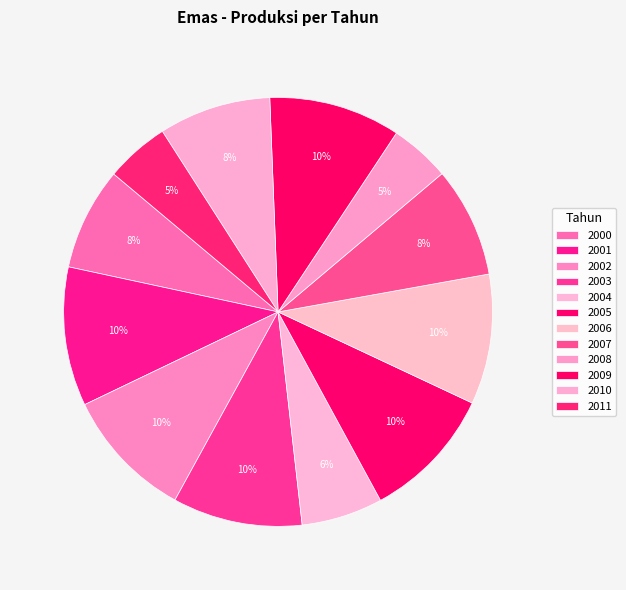

To the nearest percent, what is the combined percentage of 2000 and 2003?

18%